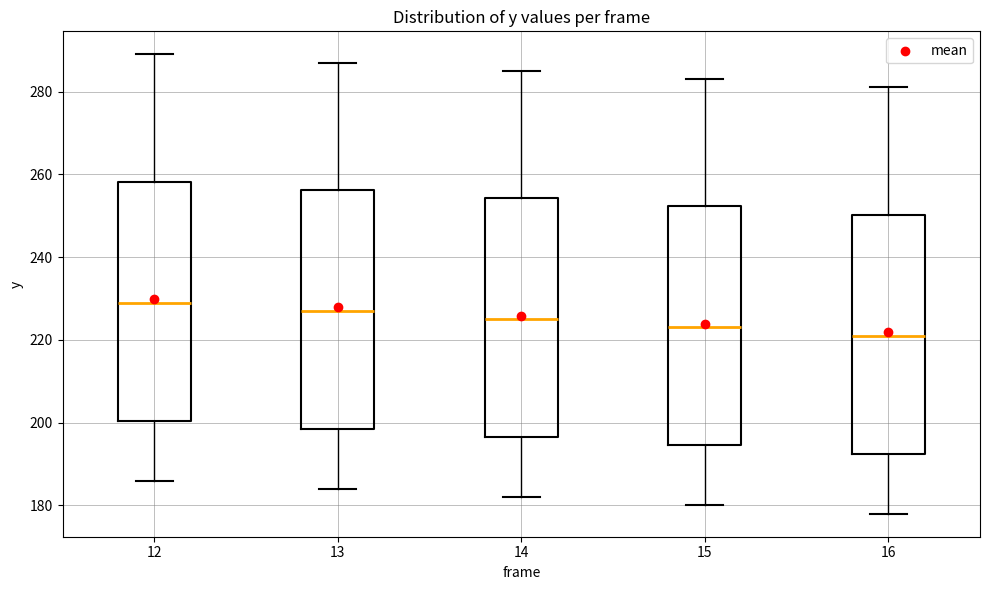

Reading left to right, transcribe this box plot: for each box, give where its median line is, the range the box spans, and where its two whiskers end, as read against the y-axis. The values are not printed on the chart, so give them approximately, as read against the axis.

12: median 230, box 200 to 258, whiskers 186 to 290
13: median 228, box 198 to 256, whiskers 184 to 288
14: median 226, box 196 to 254, whiskers 182 to 286
15: median 224, box 194 to 252, whiskers 180 to 284
16: median 222, box 192 to 250, whiskers 178 to 282